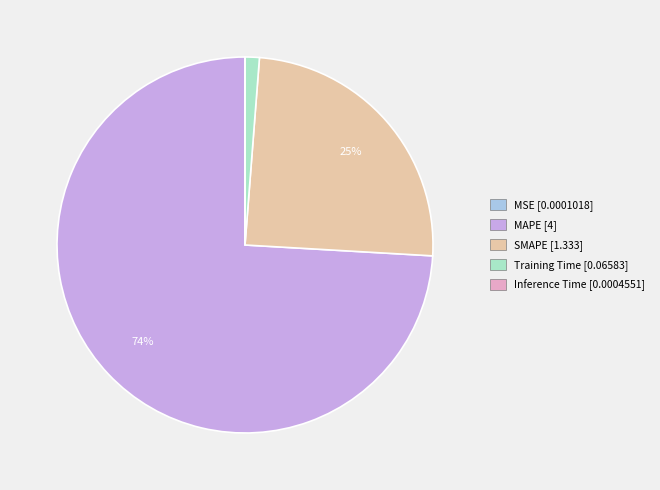

Between Training Time [0.06583] and SMAPE [1.333], which is larger?

SMAPE [1.333]